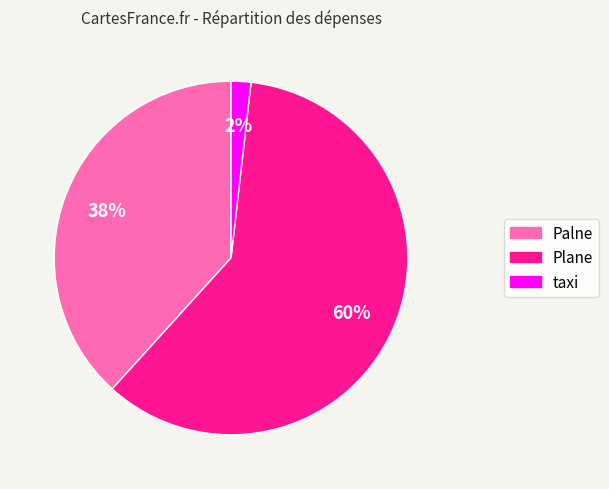

To the nearest percent, what portion does Plane represent?

60%